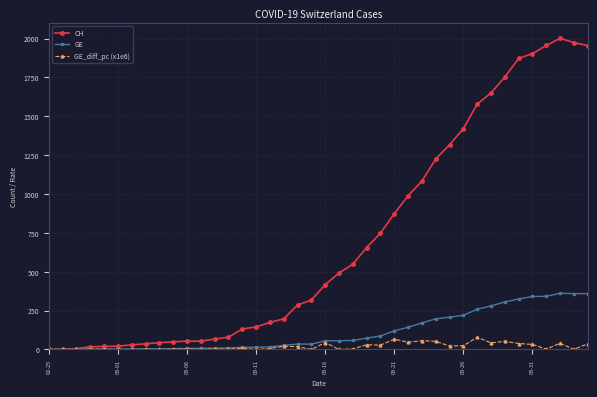

How many values in the GE_diff_pc (x1e6) series exceed 6?

20